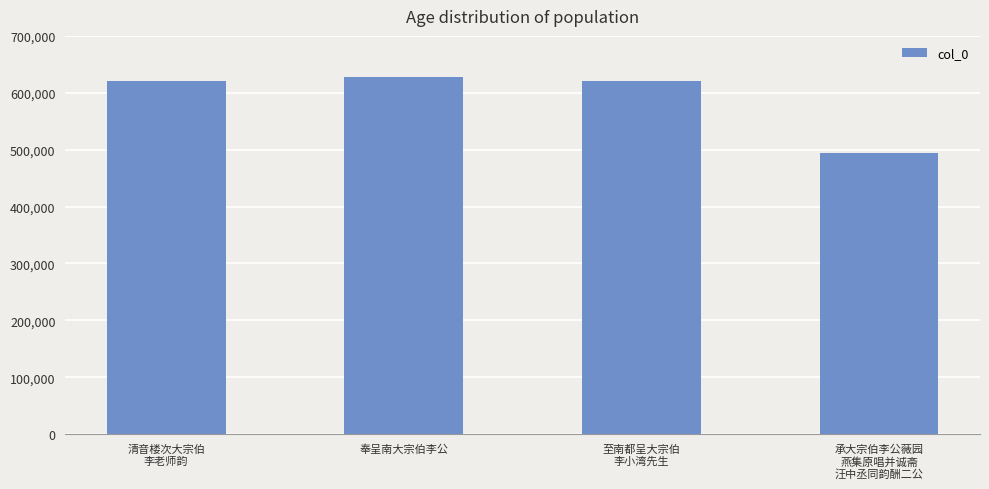

What is the label of the 3rd bar from the right?

奉呈南大宗伯李公